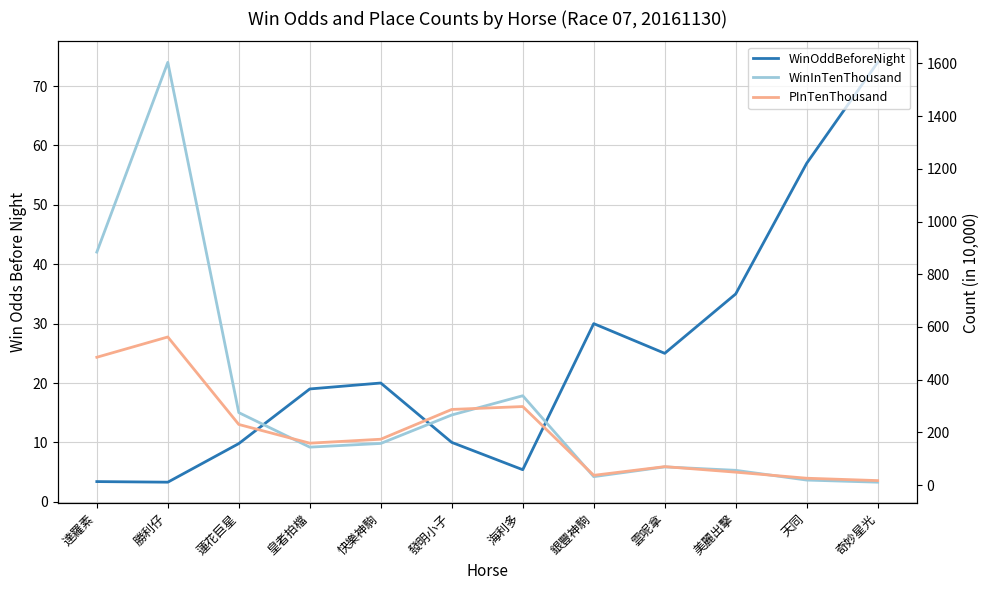

Reading left to right, what are all the values shown in this chart?

WinOddBeforeNight: 達羅素=3.4	勝利仔=3.3	蓮花巨星=9.8	皇者拍檔=19.0	快樂神駒=20.0	發明小子=10.0	海利多=5.4	銀豐神駒=30.0	雲呢拿=25.0	美麗出擊=35.0	天同=57.0	奇妙星光=74.0
WinInTenThousand: 達羅素=884.0	勝利仔=1604.0	蓮花巨星=275.0	皇者拍檔=144.0	快樂神駒=158.0	發明小子=266.0	海利多=339.0	銀豐神駒=32.0	雲呢拿=69.0	美麗出擊=56.0	天同=19.0	奇妙星光=11.0
PInTenThousand: 達羅素=485.0	勝利仔=562.0	蓮花巨星=230.0	皇者拍檔=159.0	快樂神駒=174.0	發明小子=287.0	海利多=298.0	銀豐神駒=37.0	雲呢拿=70.0	美麗出擊=49.0	天同=26.0	奇妙星光=17.0